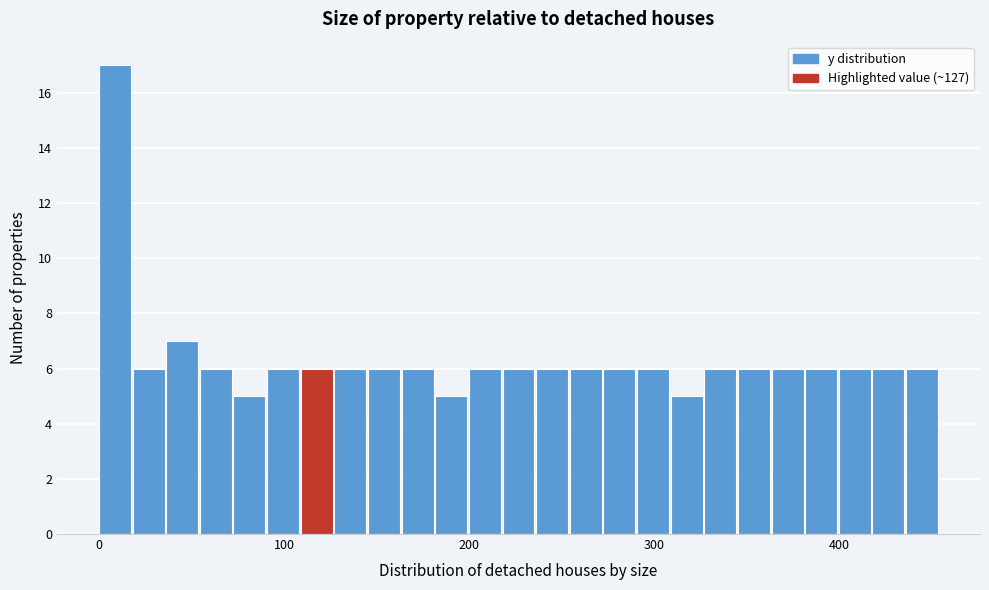

Read against the x-axis, roughly where is the centre of the tallest bar?

10